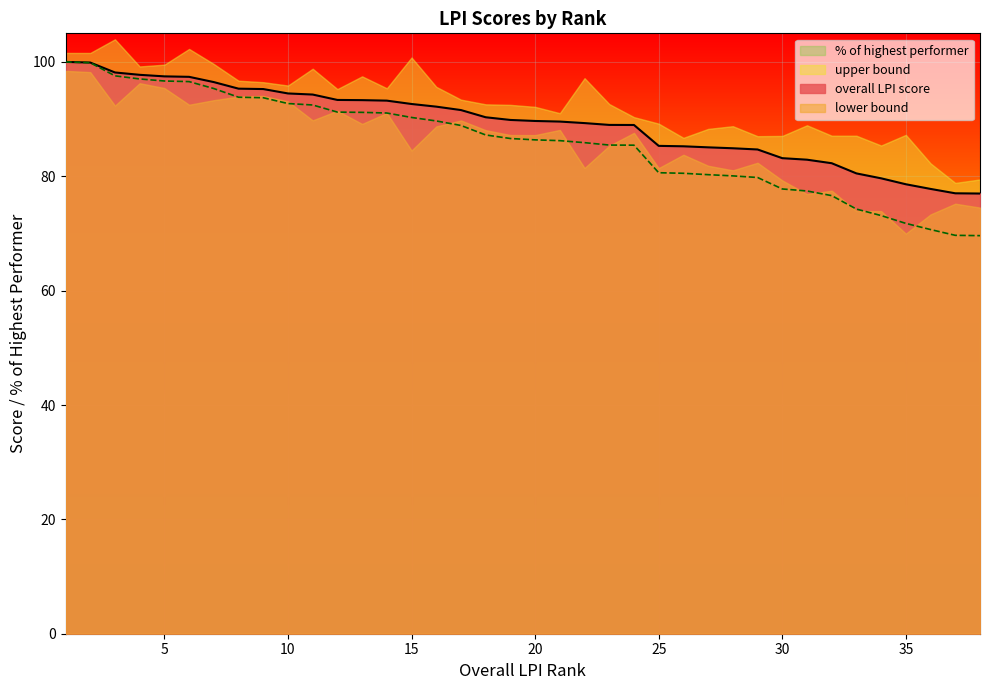

True or false: % of highest performer has a value of 99.9 at 2.

True